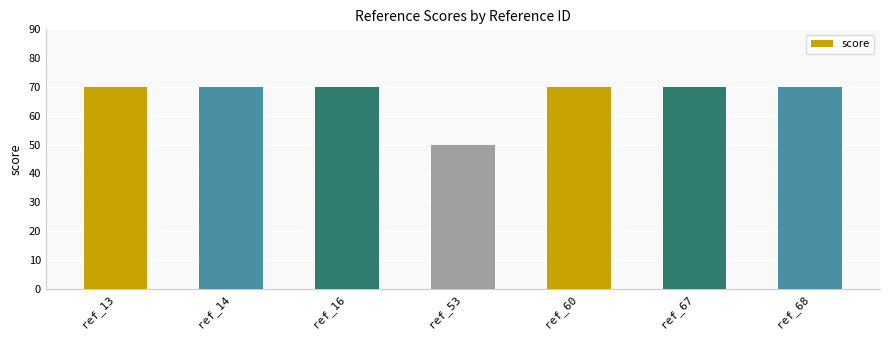

What is the value of the 2nd bar from the left?

70